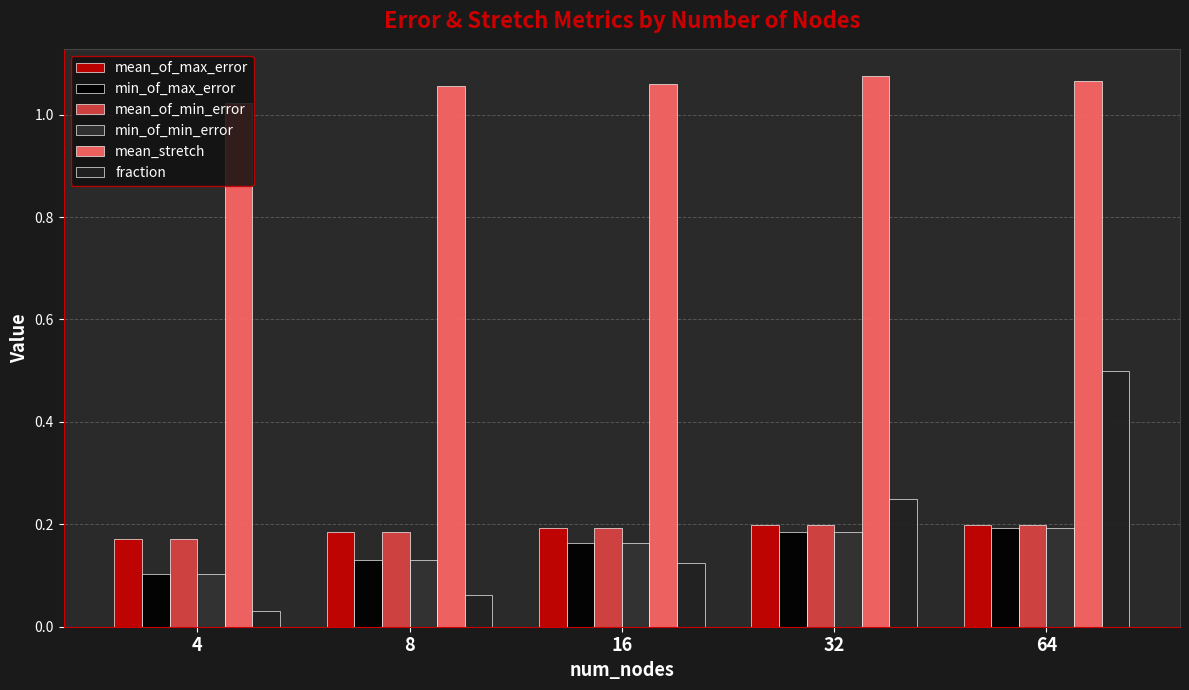

Reading right to left, extract all data points from this chart.

mean_of_max_error: 64=0.2	32=0.2	16=0.2	8=0.2	4=0.2
min_of_max_error: 64=0.2	32=0.2	16=0.2	8=0.1	4=0.1
mean_of_min_error: 64=0.2	32=0.2	16=0.2	8=0.2	4=0.2
min_of_min_error: 64=0.2	32=0.2	16=0.2	8=0.1	4=0.1
mean_stretch: 64=1.1	32=1.1	16=1.1	8=1.1	4=1.0
fraction: 64=0.5	32=0.2	16=0.1	8=0.1	4=0.0